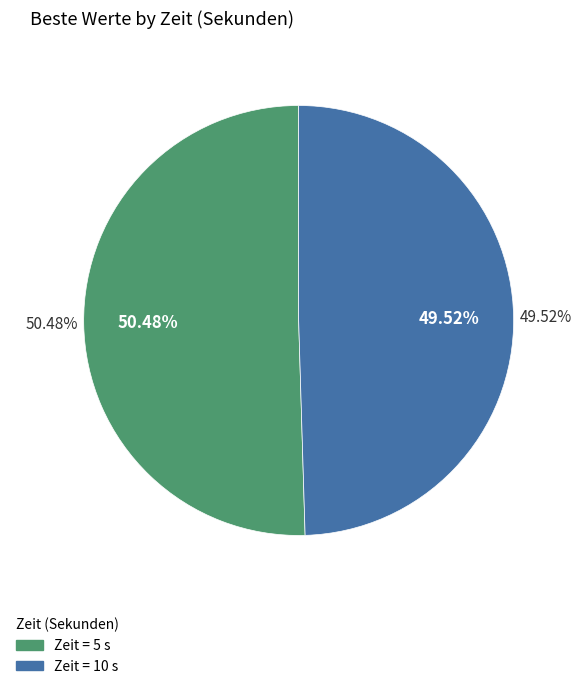

Is it true that 5 is 58% of the pie?

False